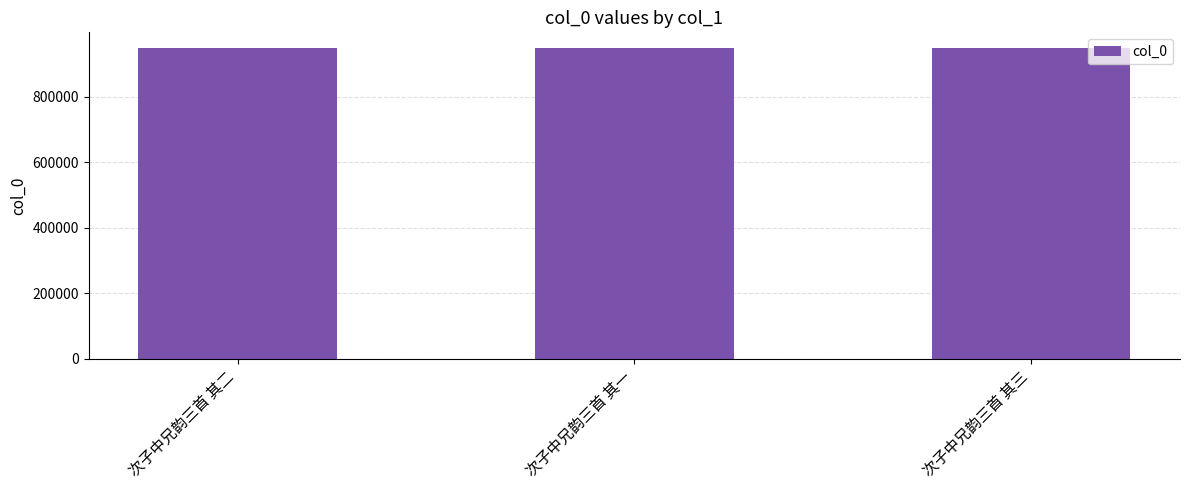

True or false: the data shows 568380 at 次子中兄韵三首 其一.

False